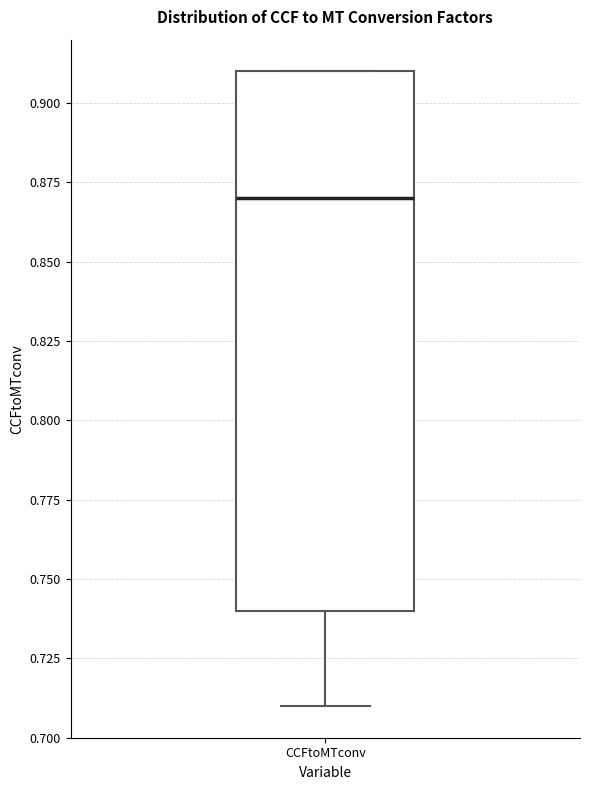

Where does the median line of the box for CCFtoMTconv sit on the y-axis? The values are not printed on the chart, so give them approximately, as read against the axis.

0.87